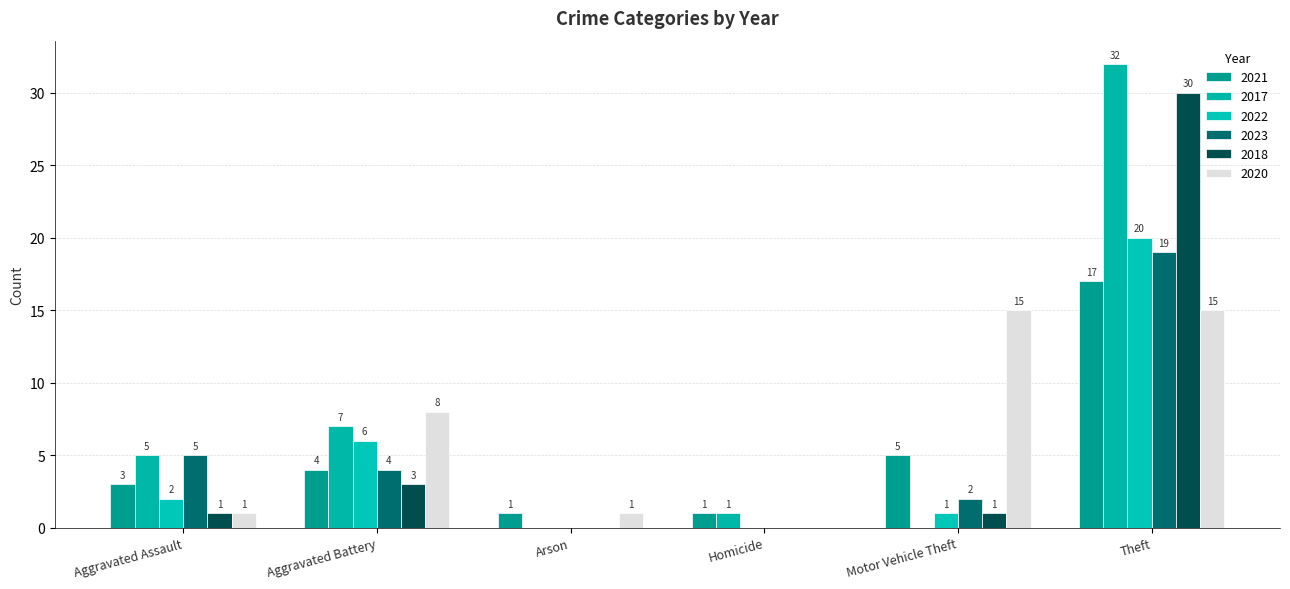

Where does the 2017 series first go above 5?

Aggravated Battery